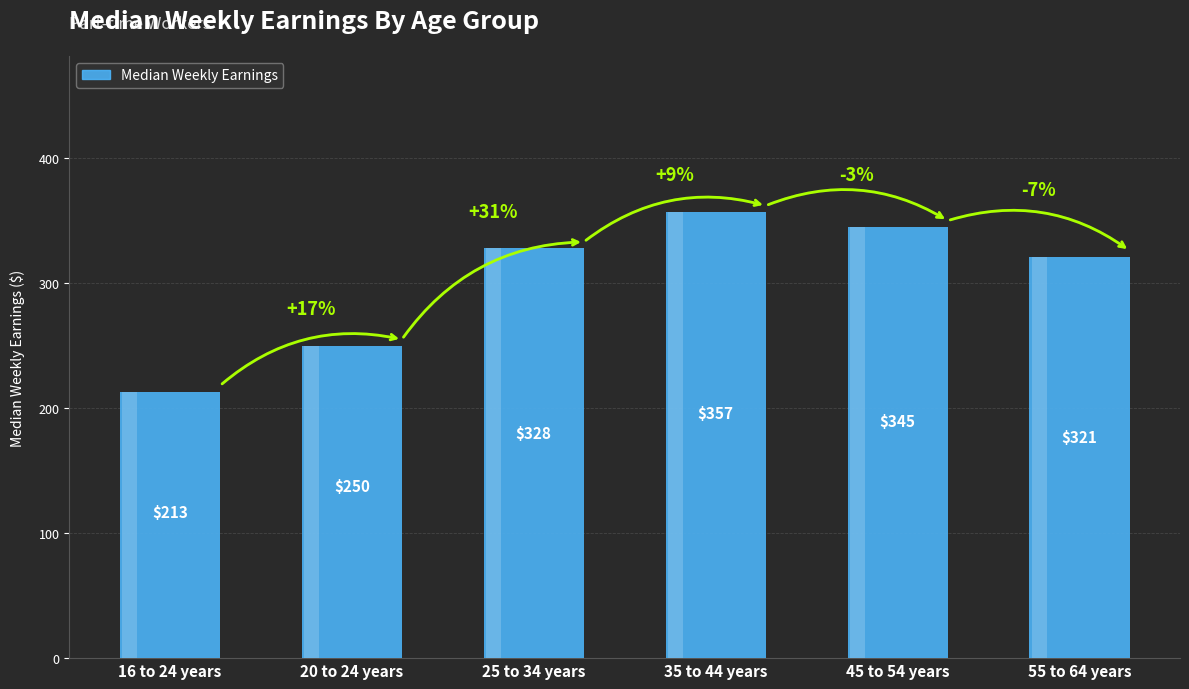

Count the number of data series in this chart.

1